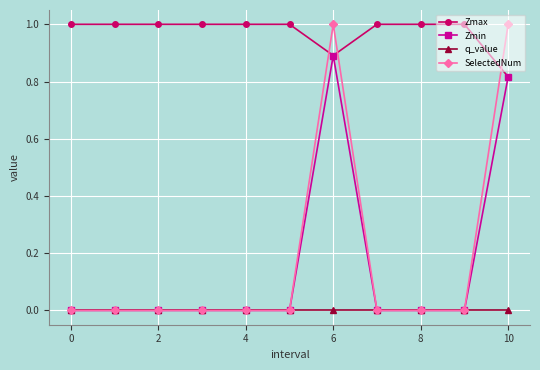

True or false: SelectedNum and Zmax cross at least once.

True